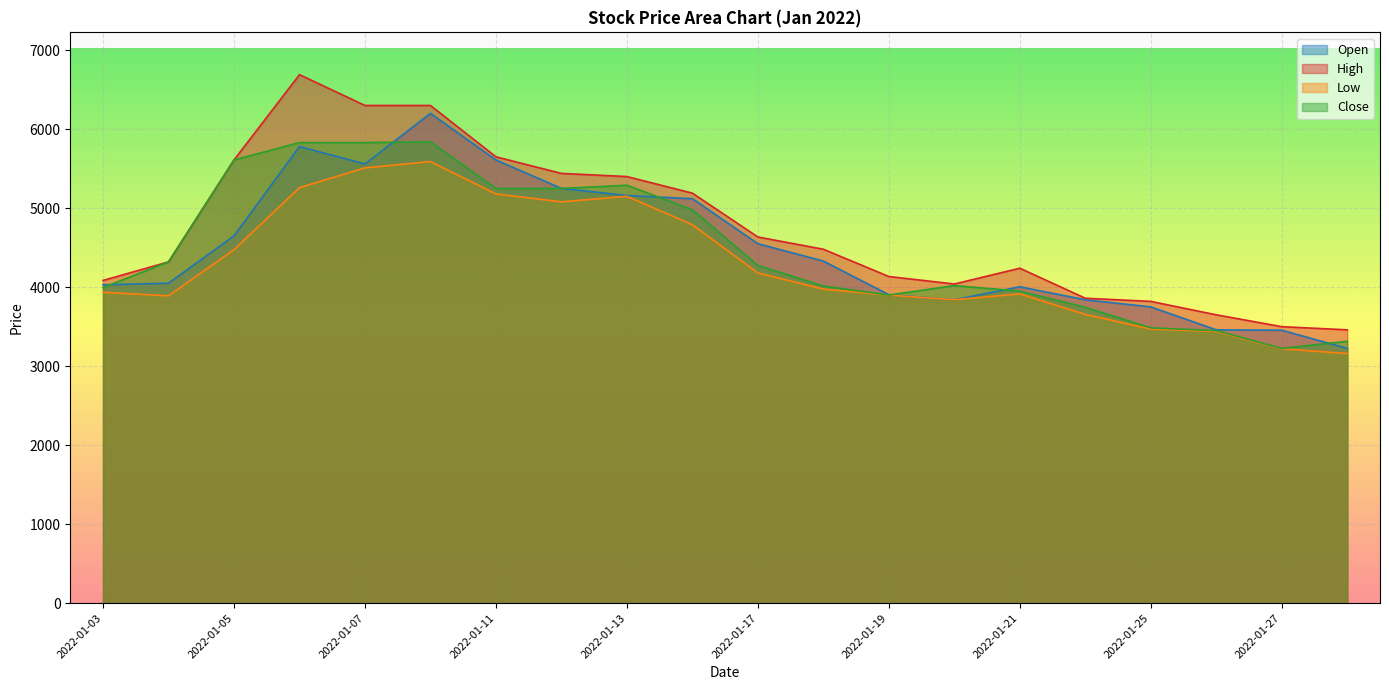

The High series shows 6690 at 2022-01-06. True or false?

True